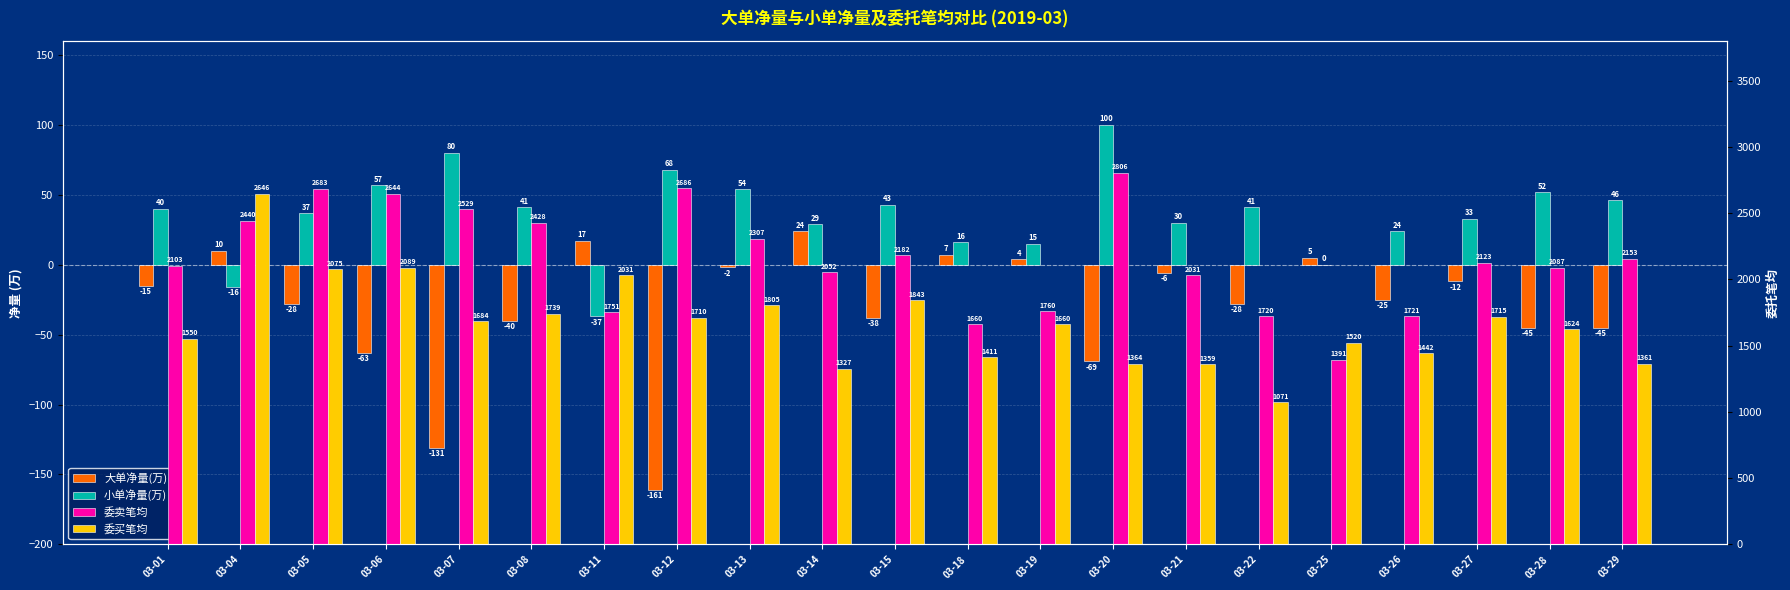

What is the highest value of the 小单净量(万) series?

100